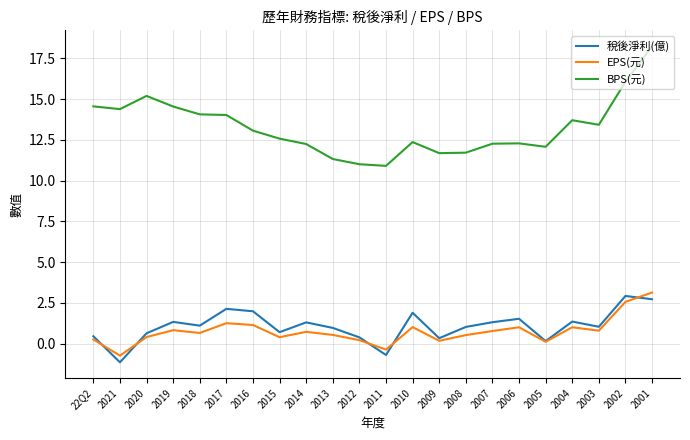

How many lines are shown in the chart?

3